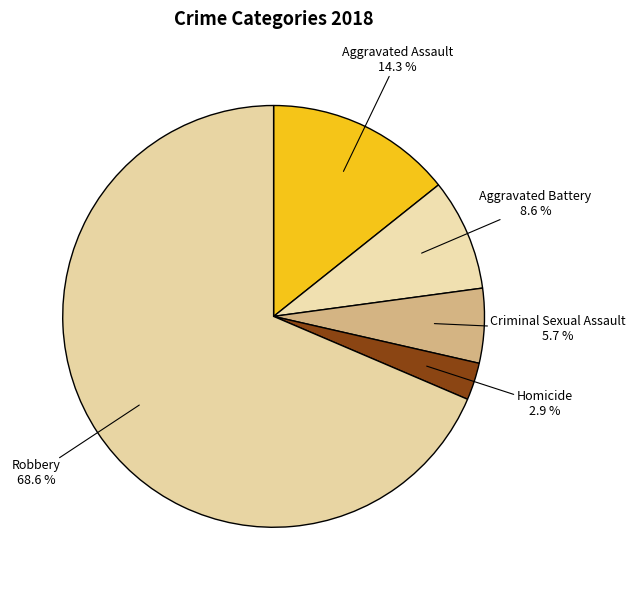

Does Robbery represent more than half of the total?

Yes